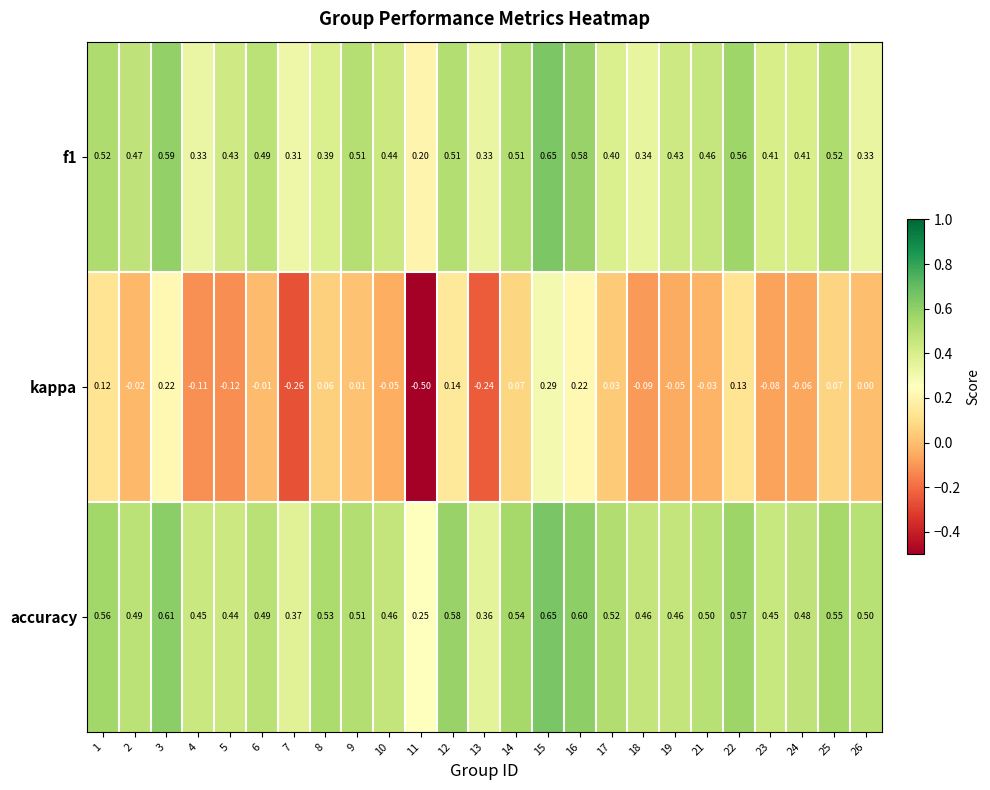

Between 2 and 3, which series saw the biggest shift?

kappa